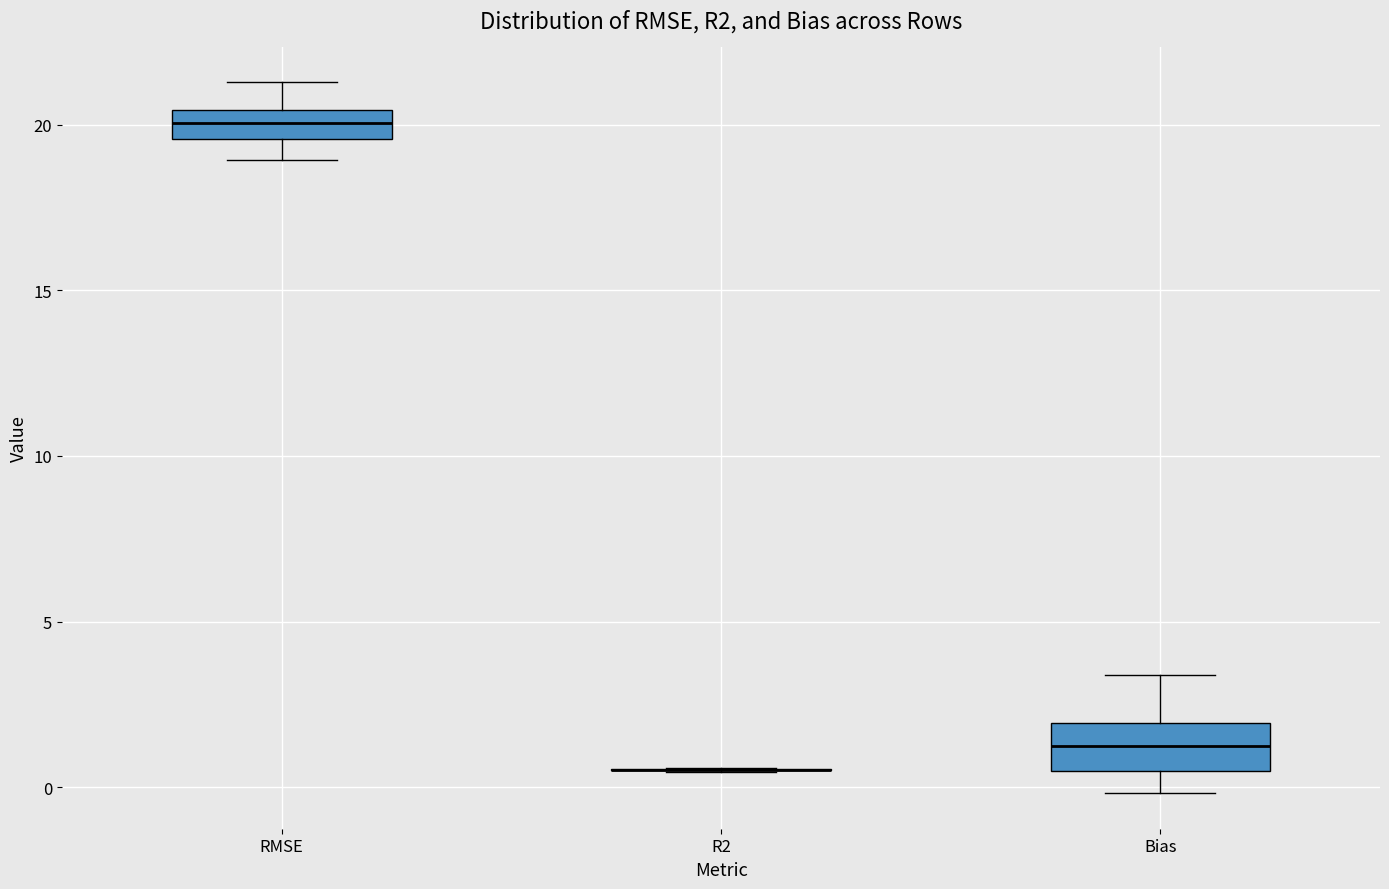

Reading left to right, read every box against the y-axis: the position of its median line, the range the box covers, and the ends of its whiskers. The values are not printed on the chart, so give them approximately, as read against the axis.

RMSE: median 20.0, box 19.5 to 20.5, whiskers 19.0 to 21.5
R2: box collapsed to a line at 0.5, whiskers 0.5 to 0.5
Bias: median 1.0, box 0.5 to 2.0, whiskers 0.0 to 3.5